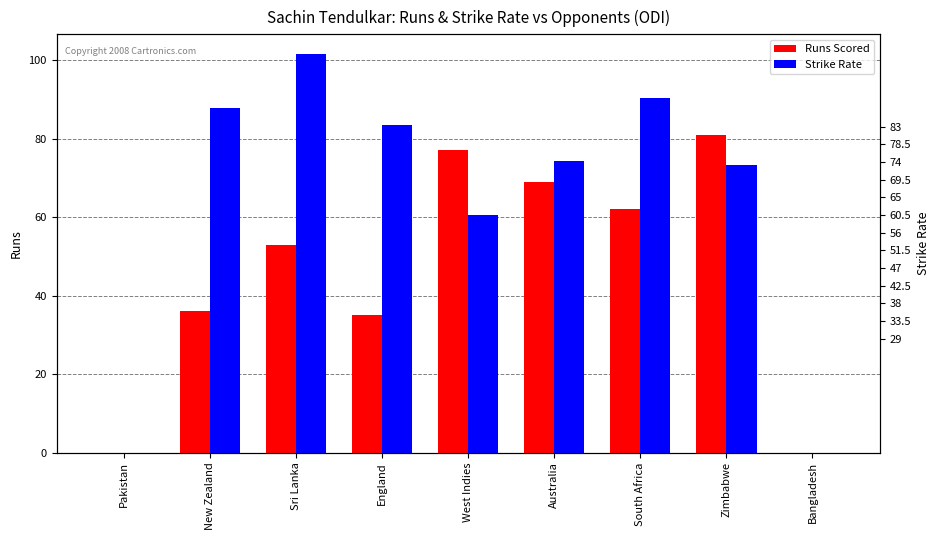

What is the difference between the maximum and minimum values in the Runs Scored series?

81.0